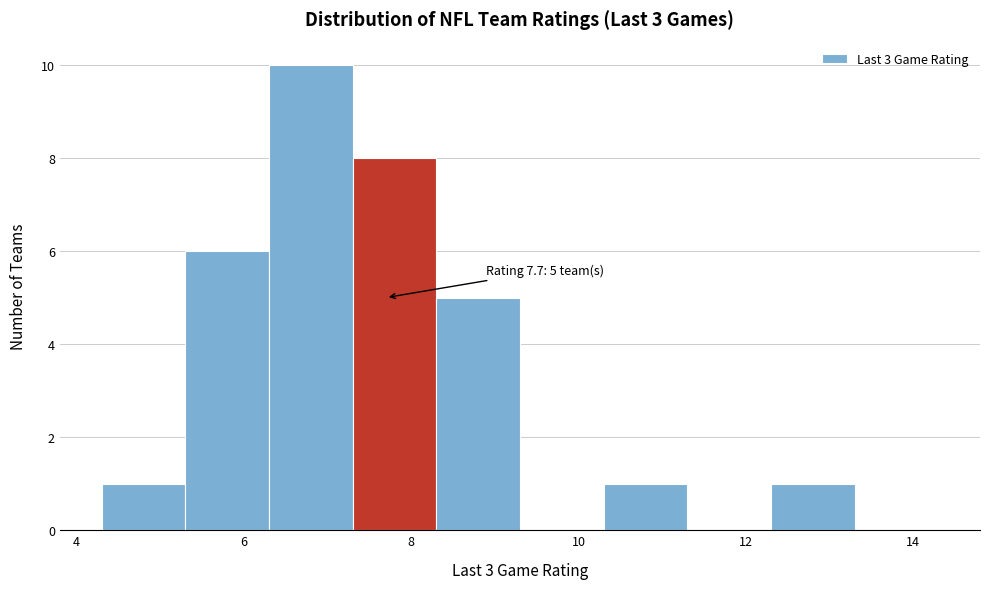

Over which range of the x-axis is the bar tallest?

6.3 to 7.3